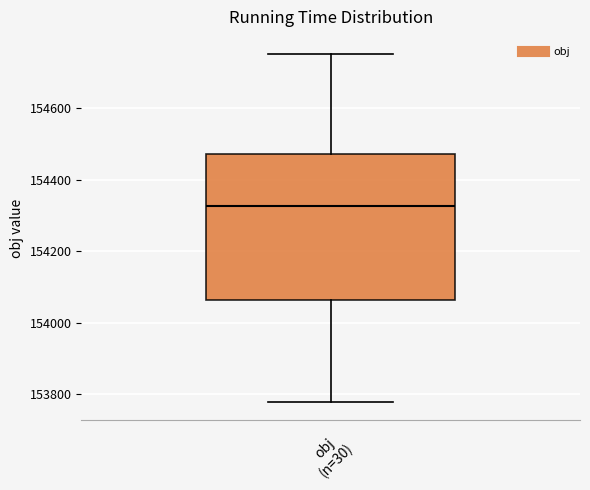

Transcribe this box plot: give where the median line is, the range the box spans, and where the two whiskers end, as read against the y-axis. The values are not printed on the chart, so give them approximately, as read against the axis.

median 154320, box 154060 to 154480, whiskers 153780 to 154760